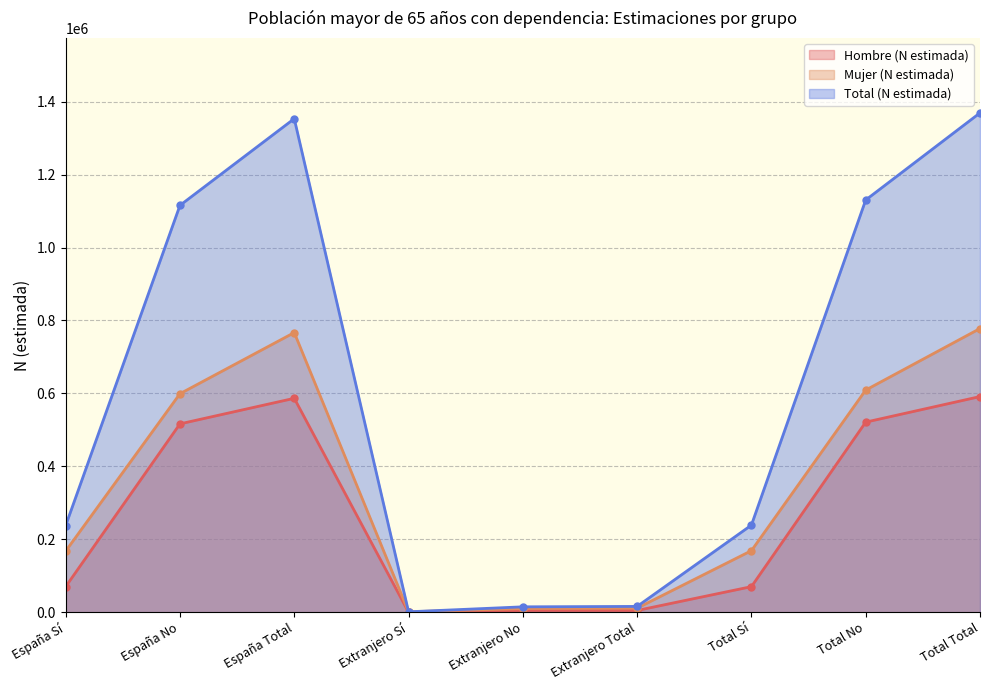

True or false: Total (N estimada) and Hombre (N estimada) intersect in this chart.

False